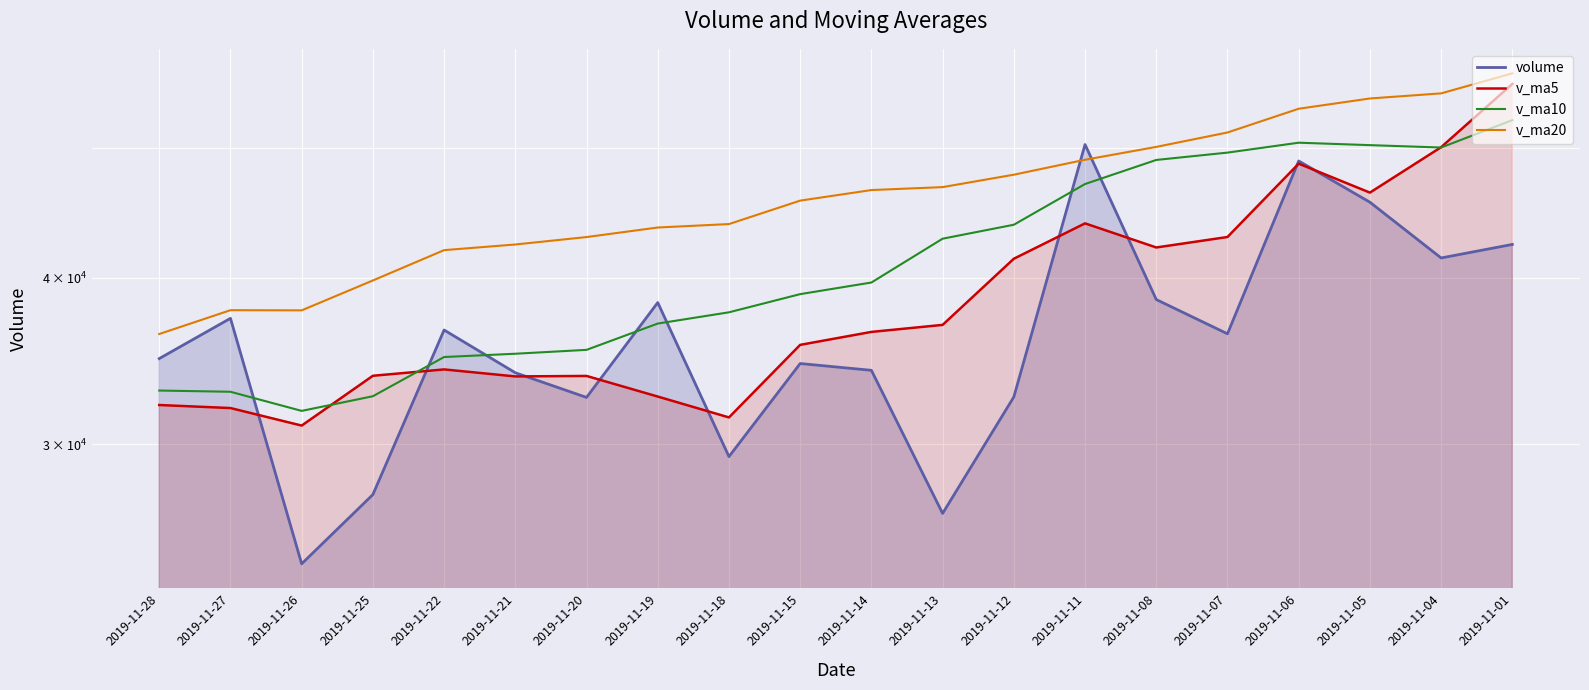

Which series has the largest total across all categories?

v_ma20